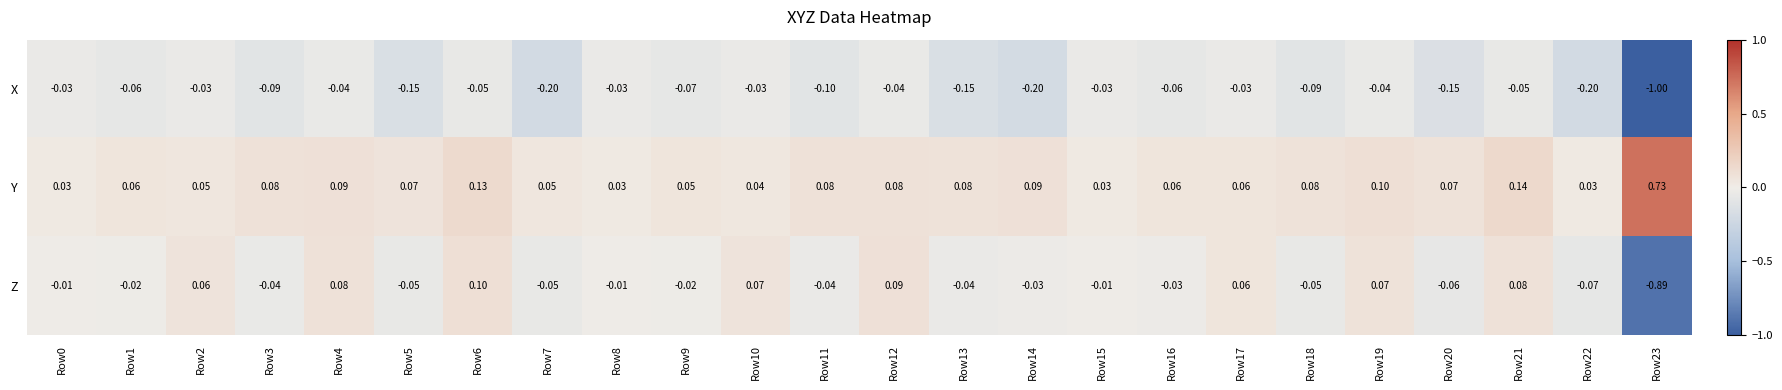

Rank the series by their average value, from lowest to highest.

X, Z, Y